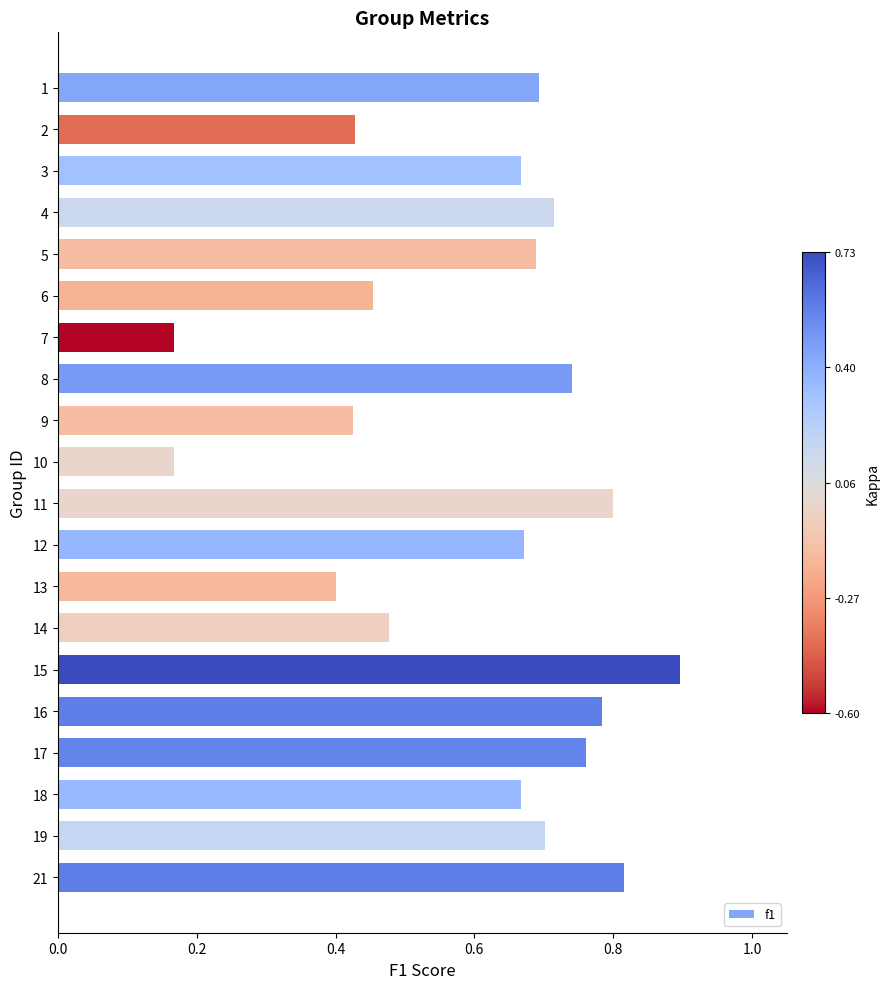

Is it true that the value at 21 is 0.8?

True